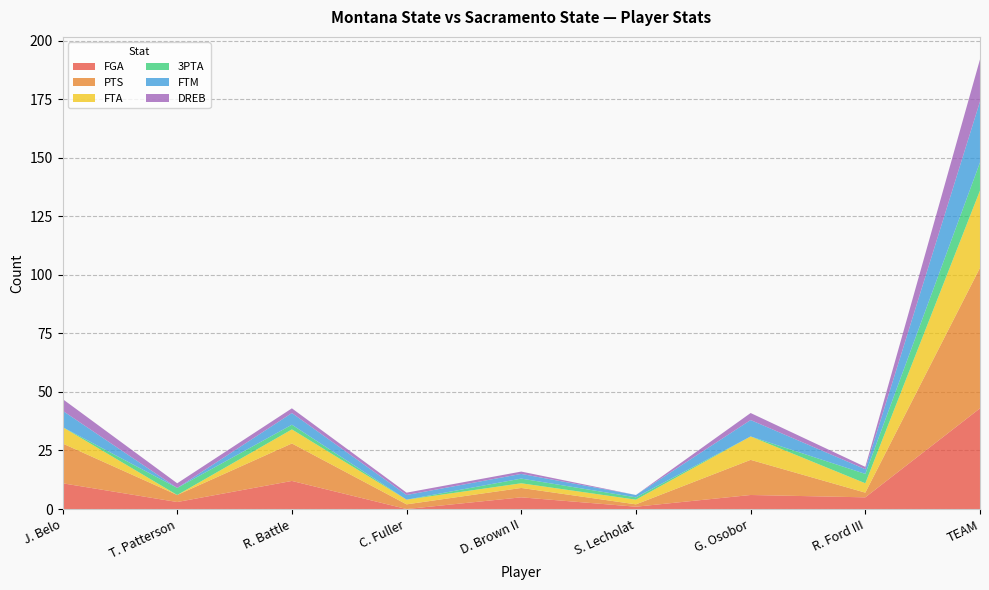

Reading left to right, transcribe all the data shown in this chart.

FGA: 11	3	12	0	5	1	6	5	43
PTS: 17	3	16	2	4	1	15	2	60
FTA: 7	0	6	2	2	2	10	4	33
3PTA: 0	3	2	0	2	1	0	4	12
FTM: 7	0	5	2	2	1	7	2	26
DREB: 5	2	2	1	1	0	3	1	18